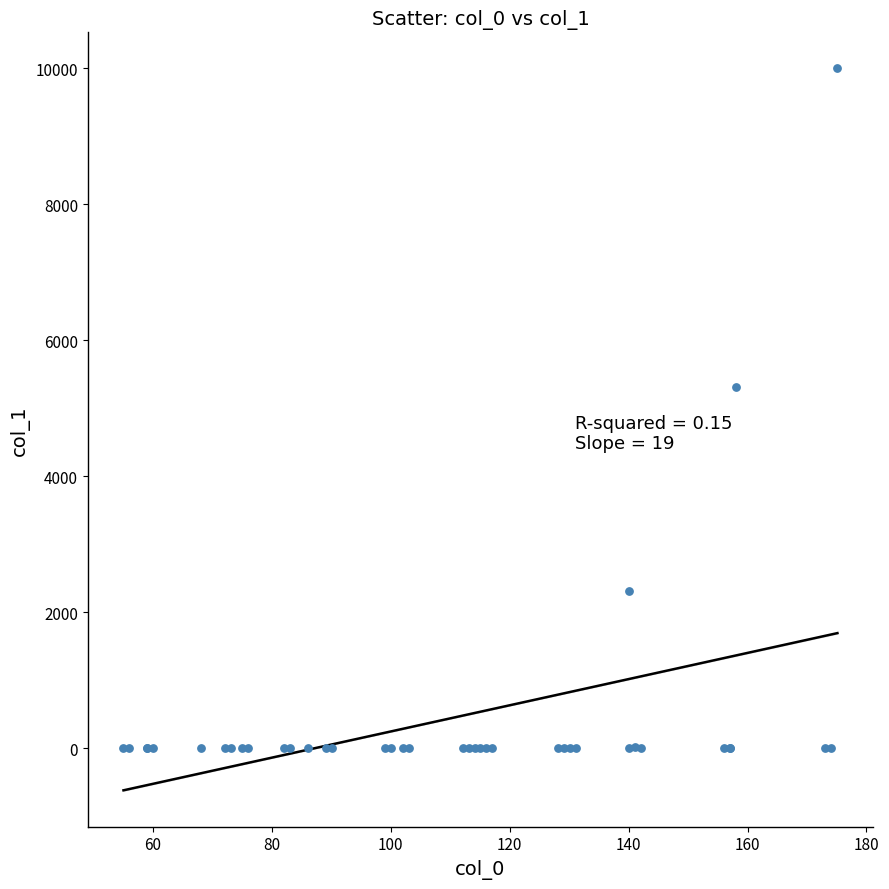

What Y value in the scatter plot is closest to 5000?

5306.1